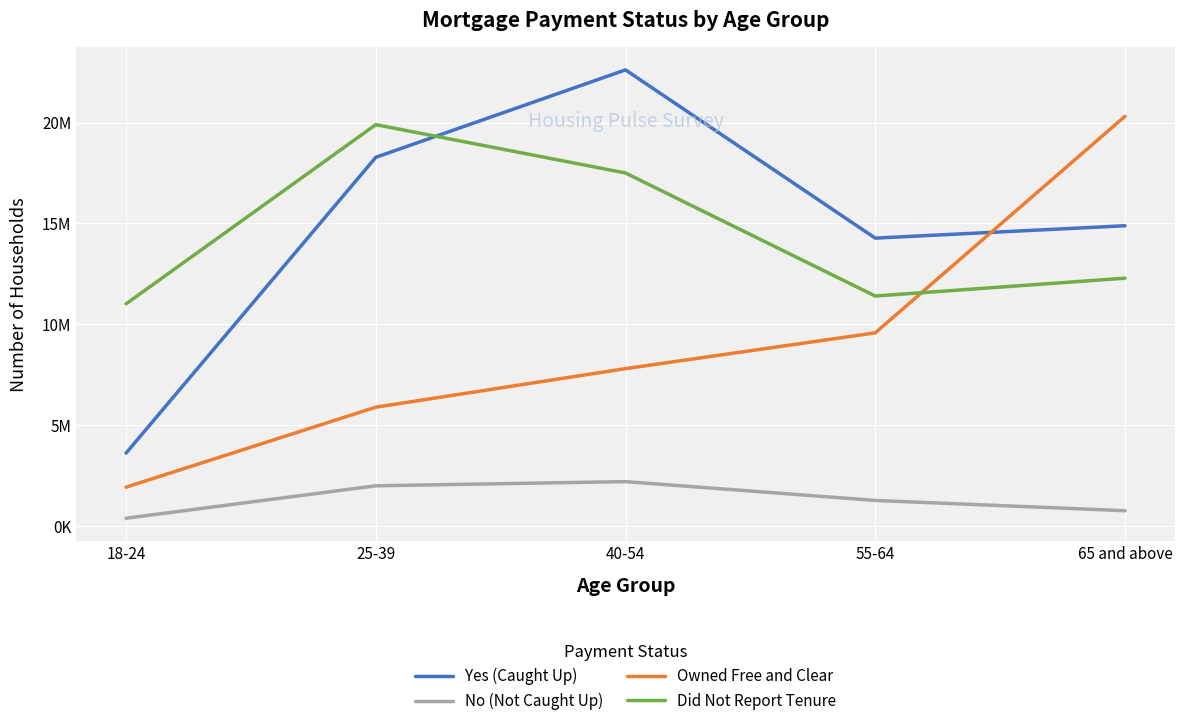

Rank the series at 65 and above from highest to lowest value.

Owned Free and Clear, Yes (Caught Up), Did Not Report Tenure, No (Not Caught Up)